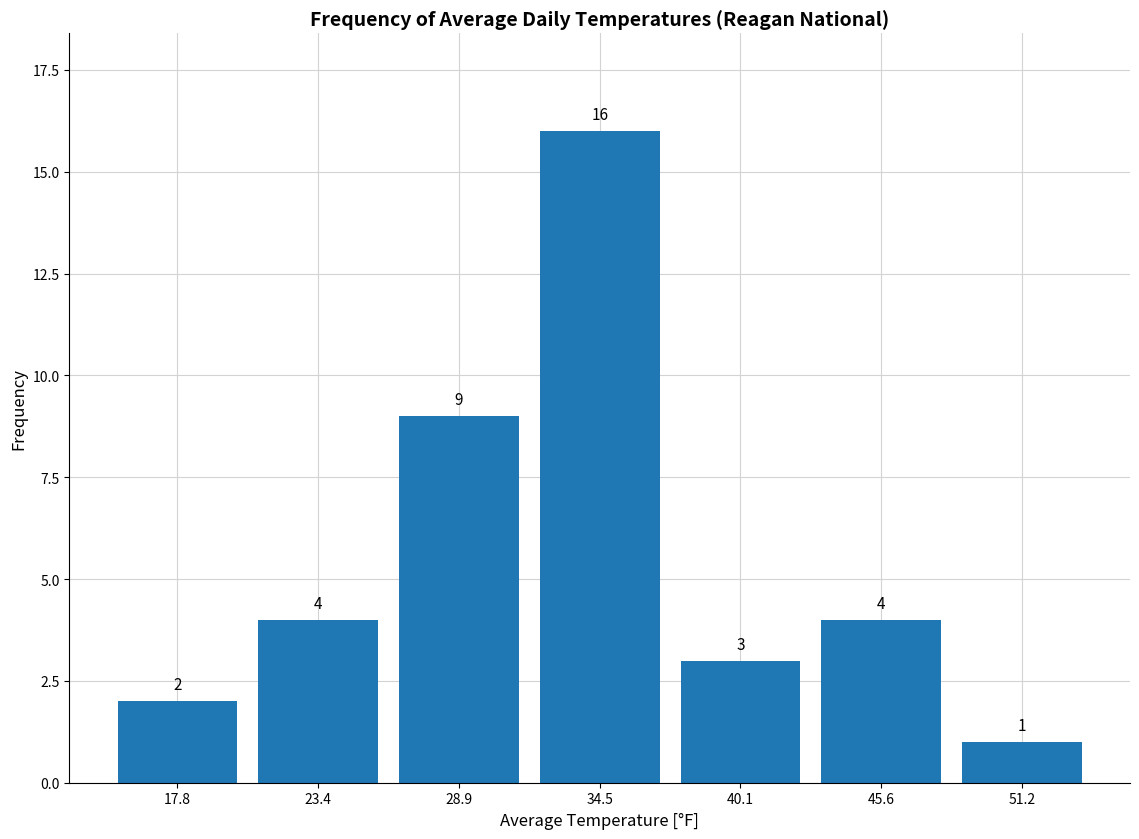

Which range on the x-axis has the tallest bar?

32 to 37